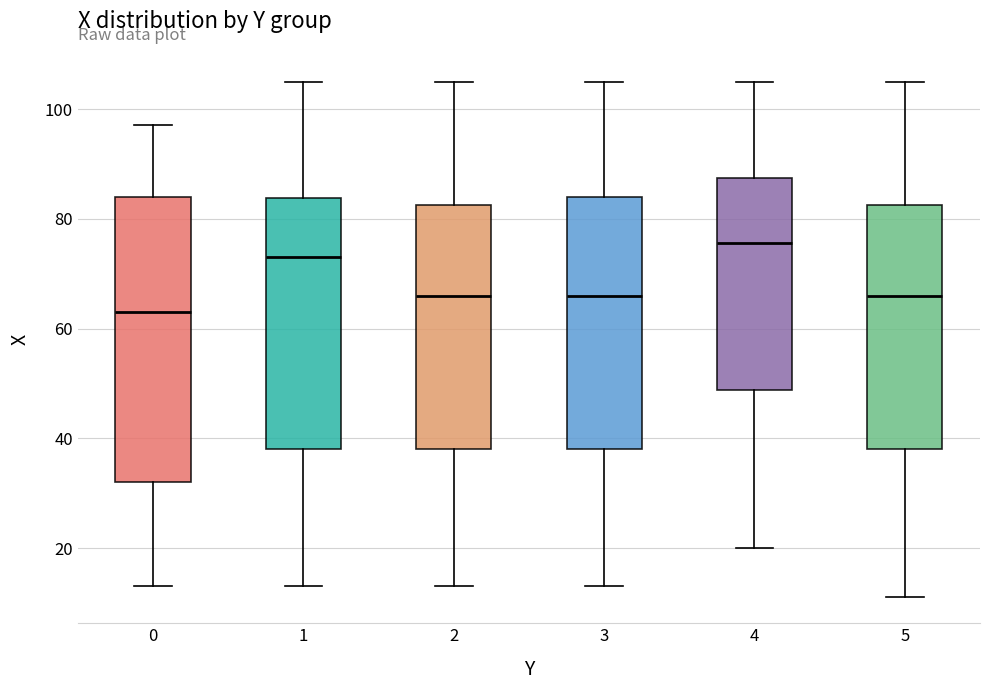

Which box's median line is the lowest?

0